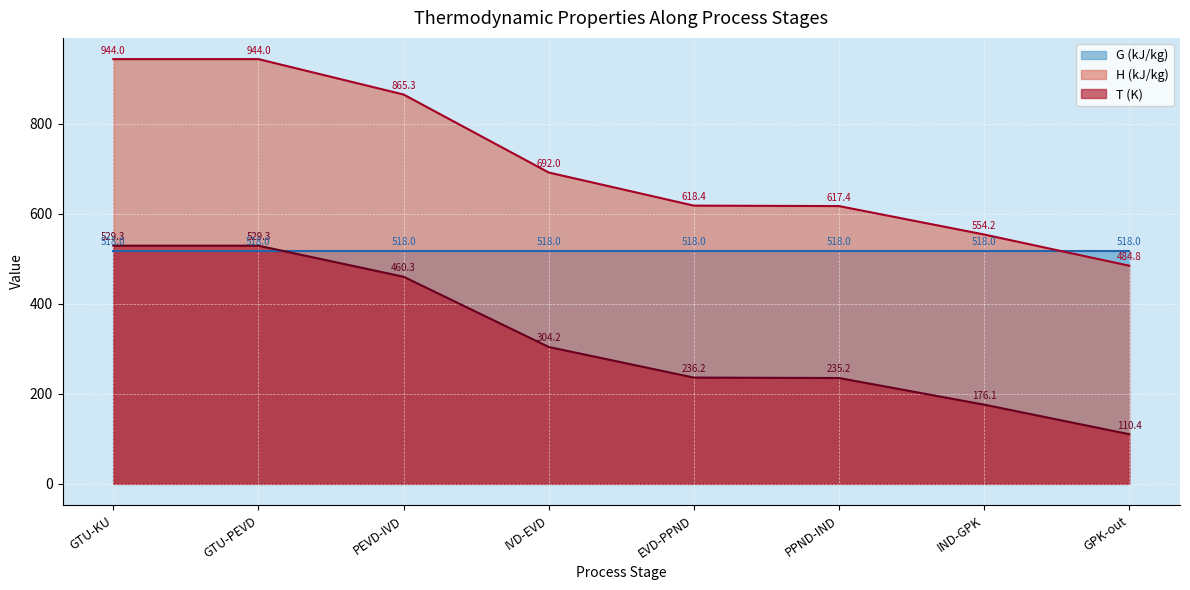

What is the difference between the T values at EVD-PPND and IND-GPK?

60.1